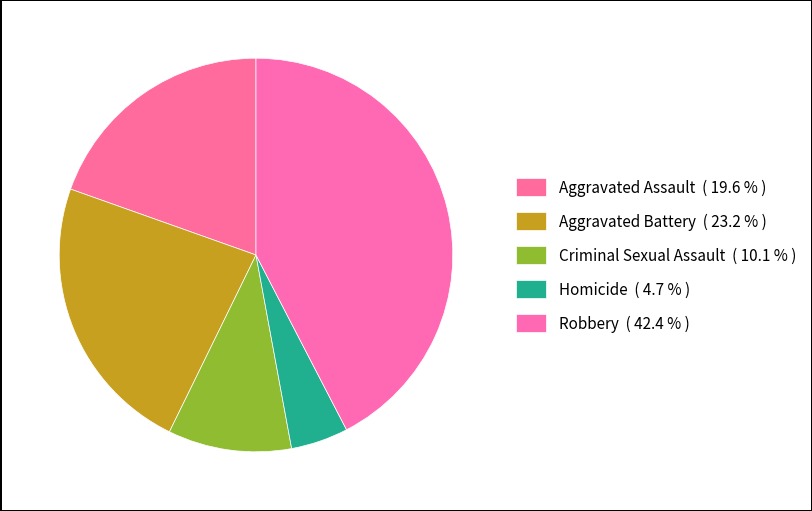

Count the number of slices in the pie.

5